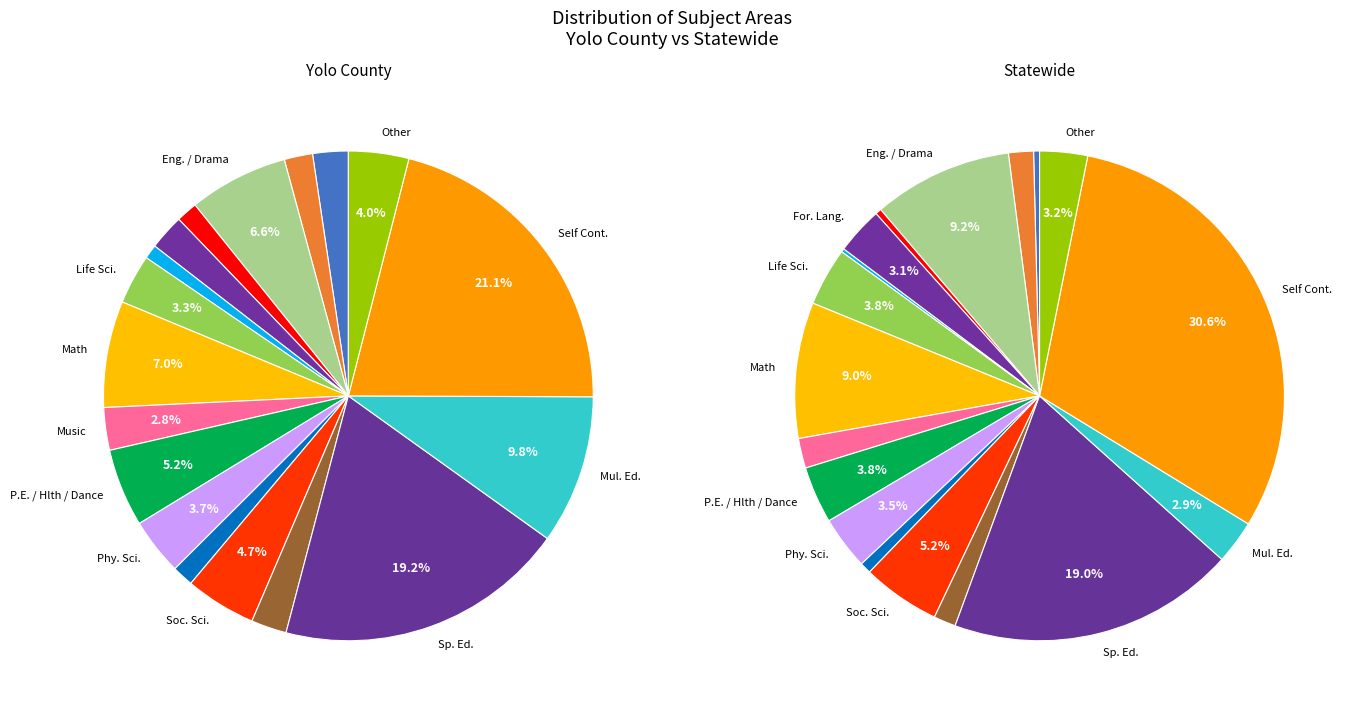

How many segments does this pie chart have?

18